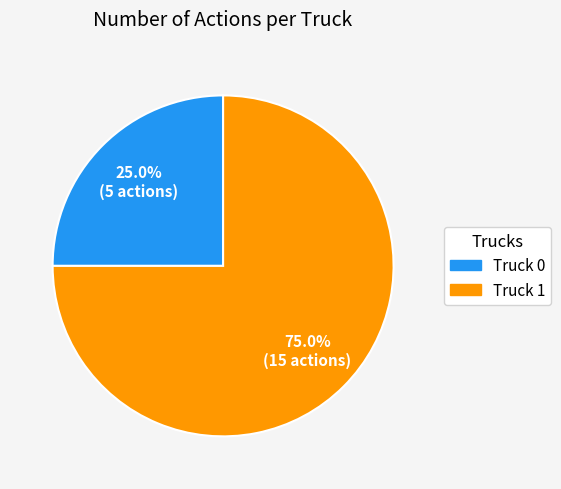

True or false: Truck 0 accounts for 25% of the total.

True